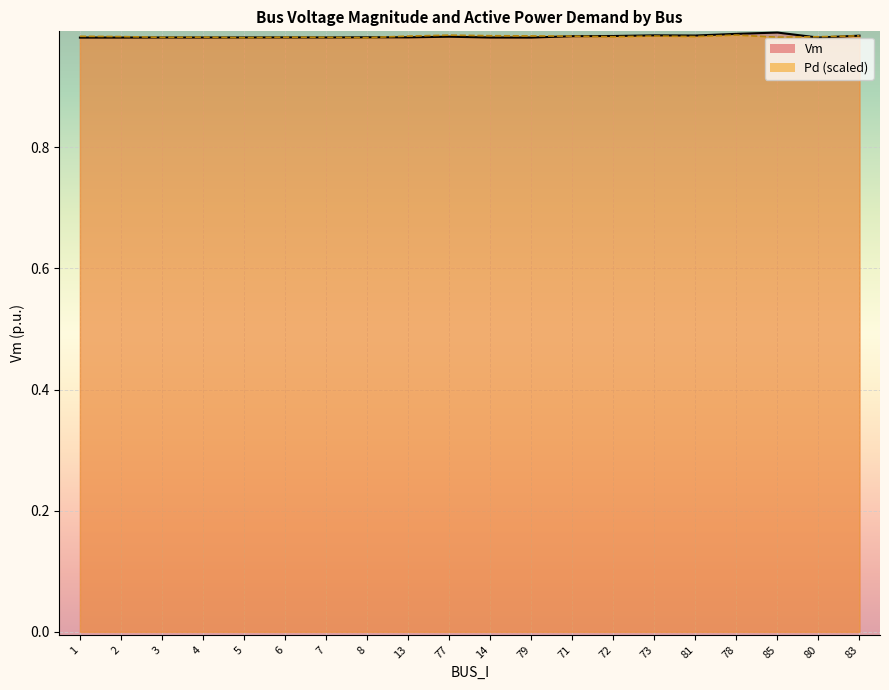

What is the minimum value for Vm?

1.0